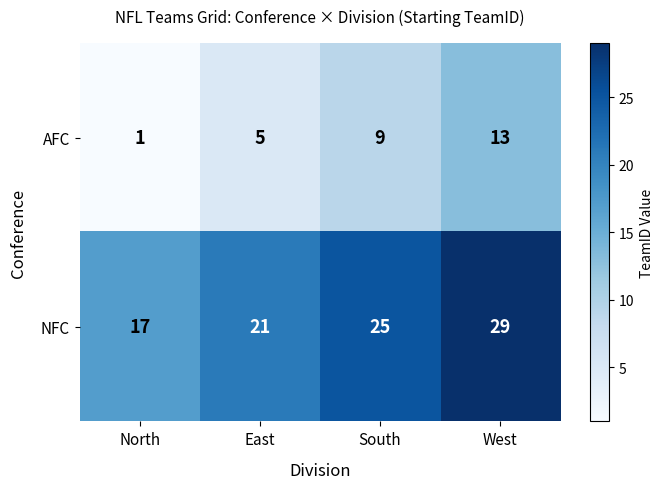

At East, list the series in order from smallest to largest.

AFC, NFC